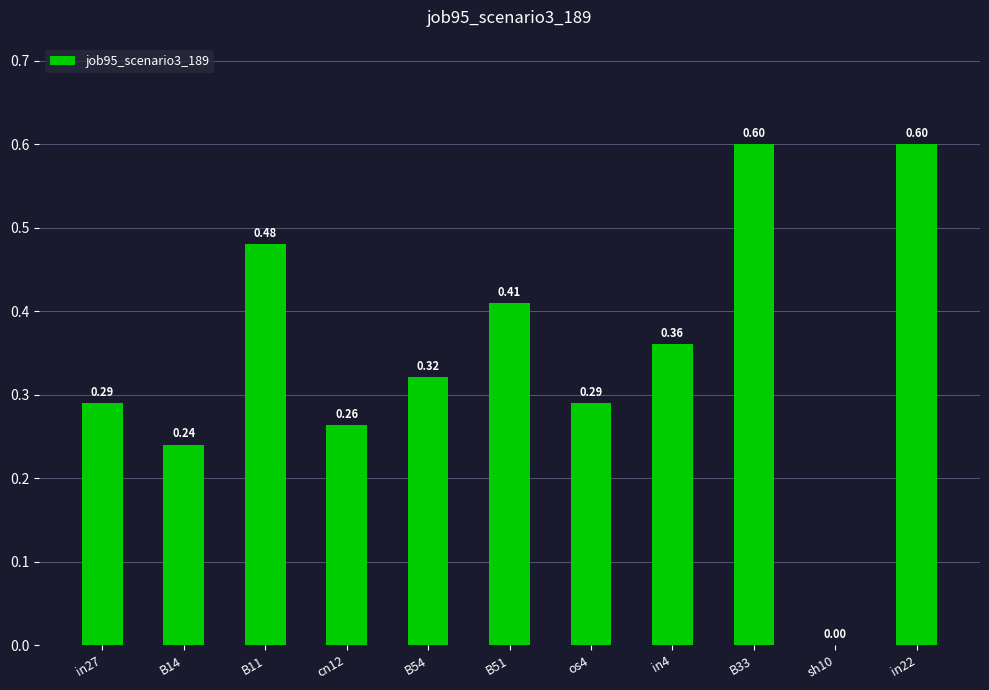

Are the bars grouped side by side (vs. stacked)?

No